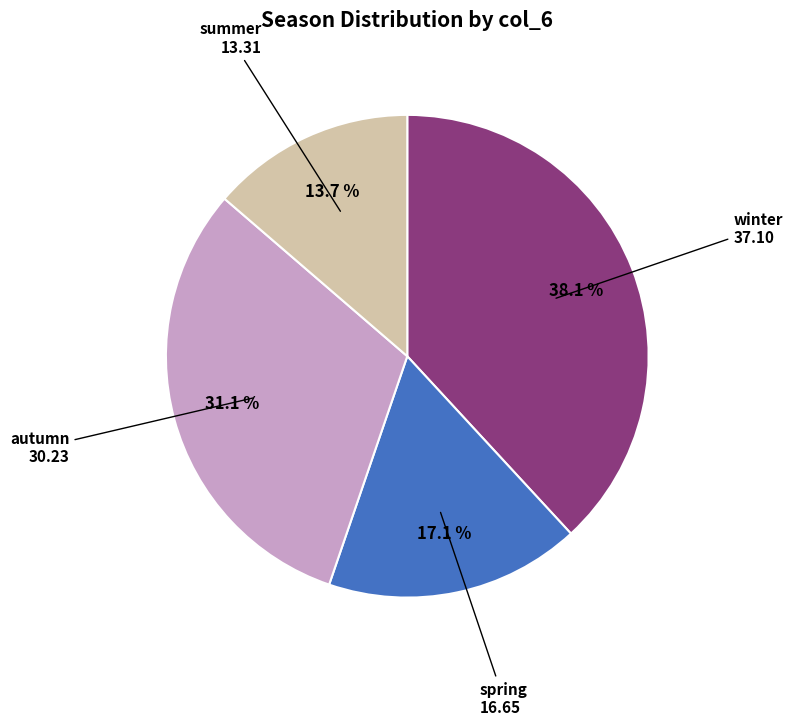

Is winter the majority of the pie?

No